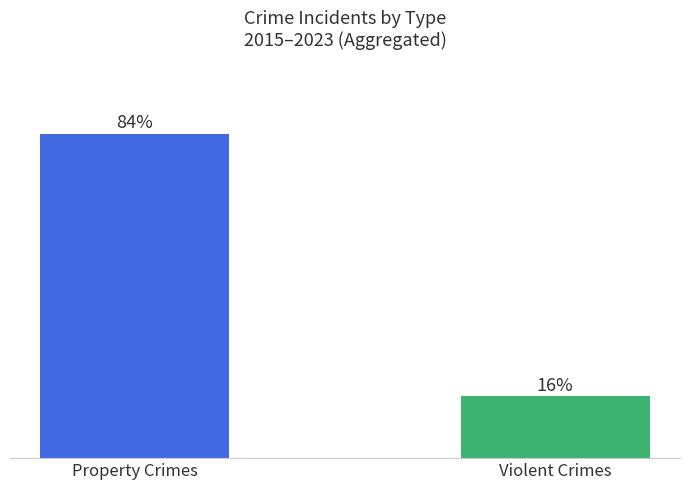

Are the bars horizontal?

No